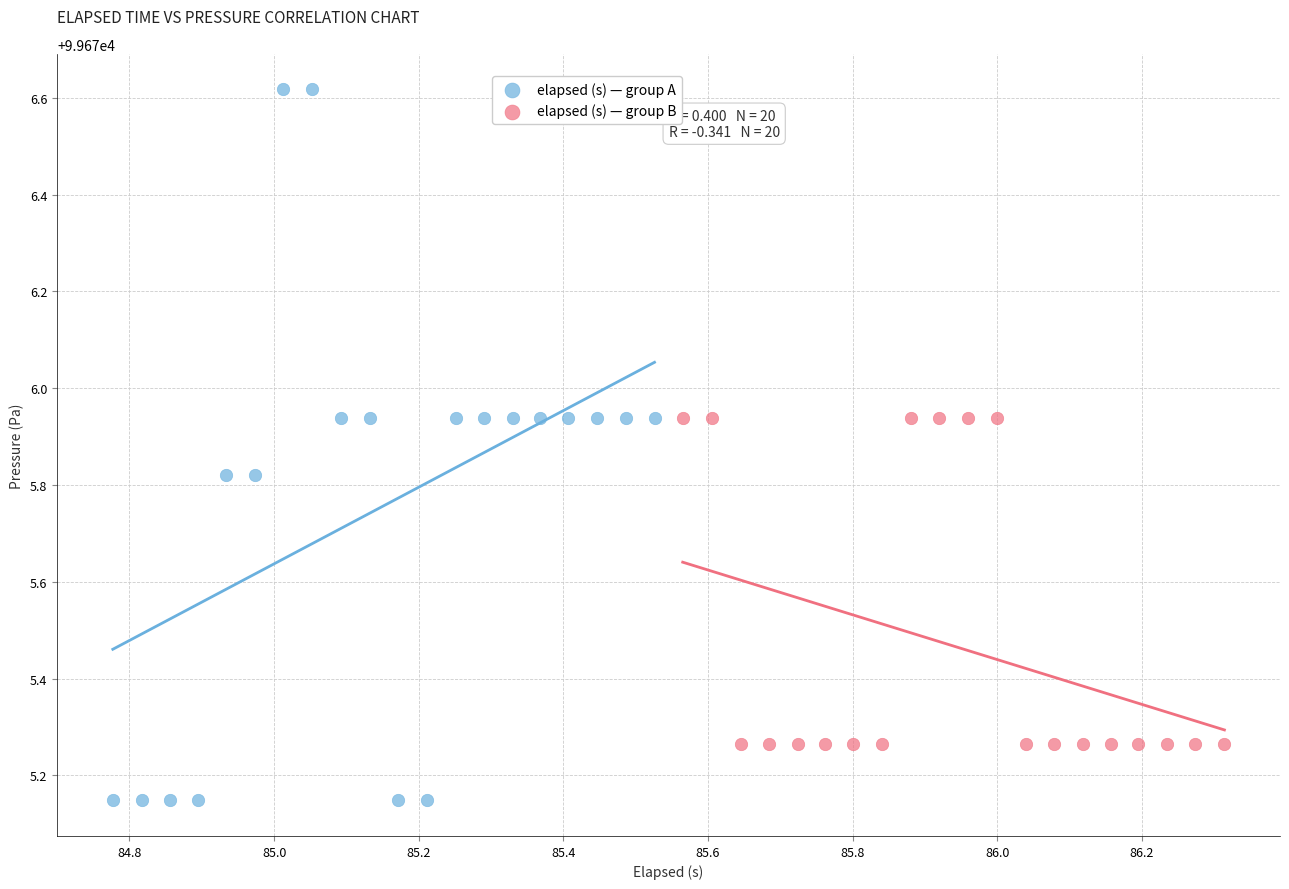

Which series reaches the maximum Y coordinate?

elapsed (s) — group A